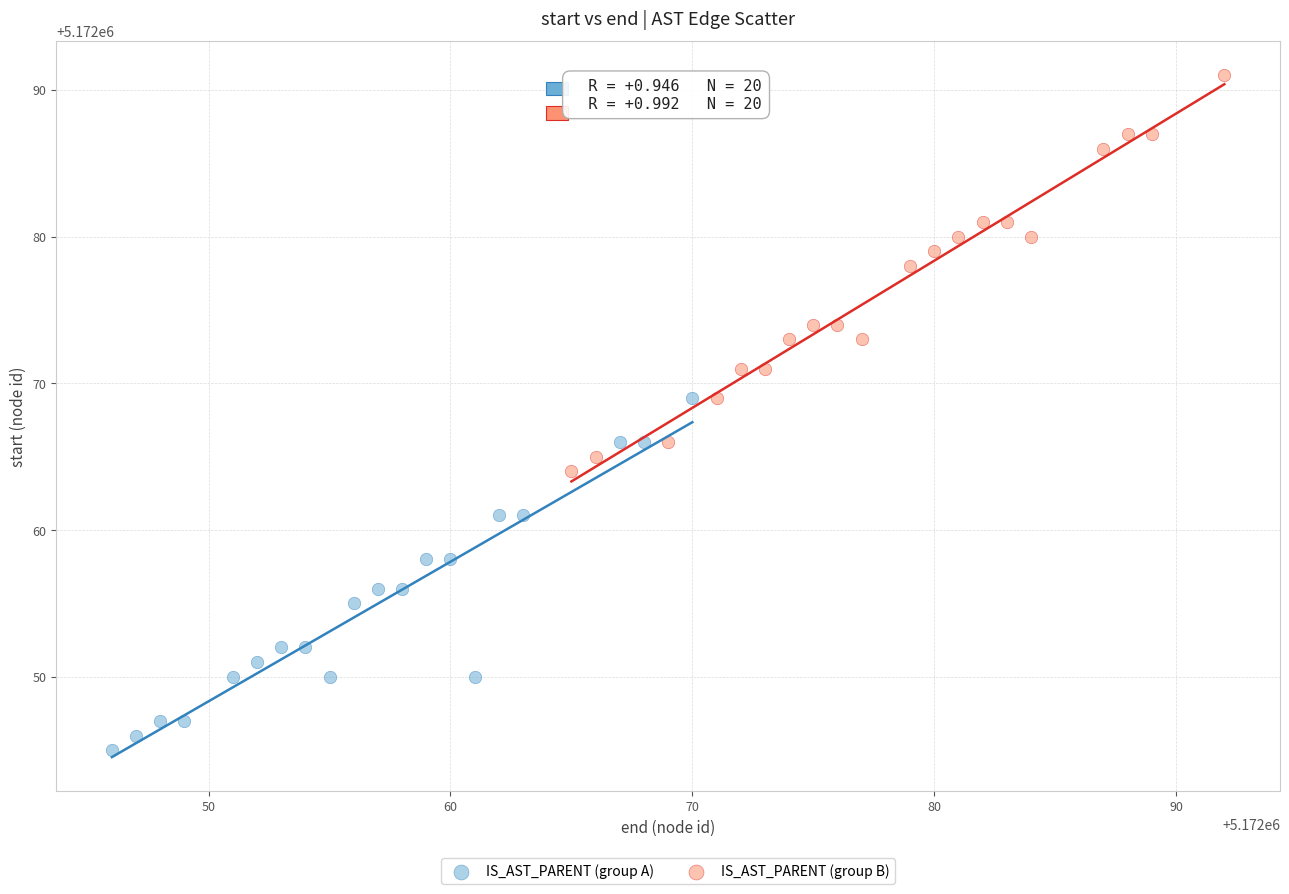

What are all the series names shown in the legend?

IS_AST_PARENT (group A), IS_AST_PARENT (group B)